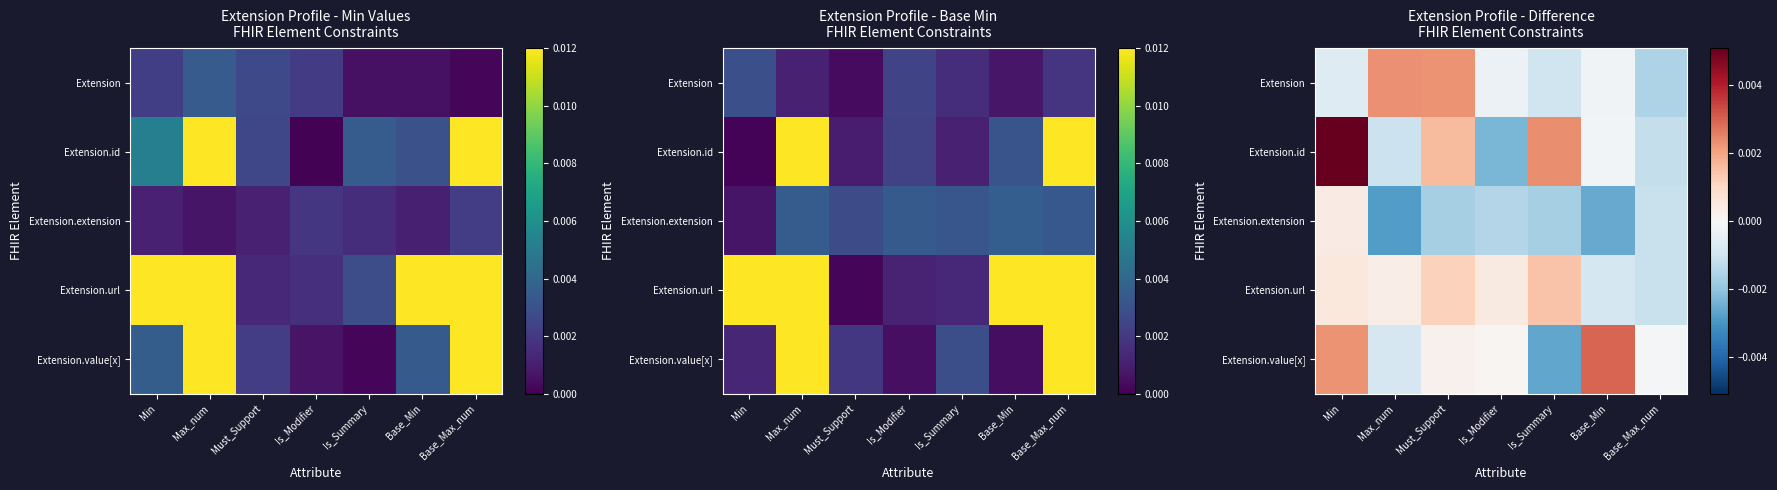

At how many categories does at least one series exceed 0?

6